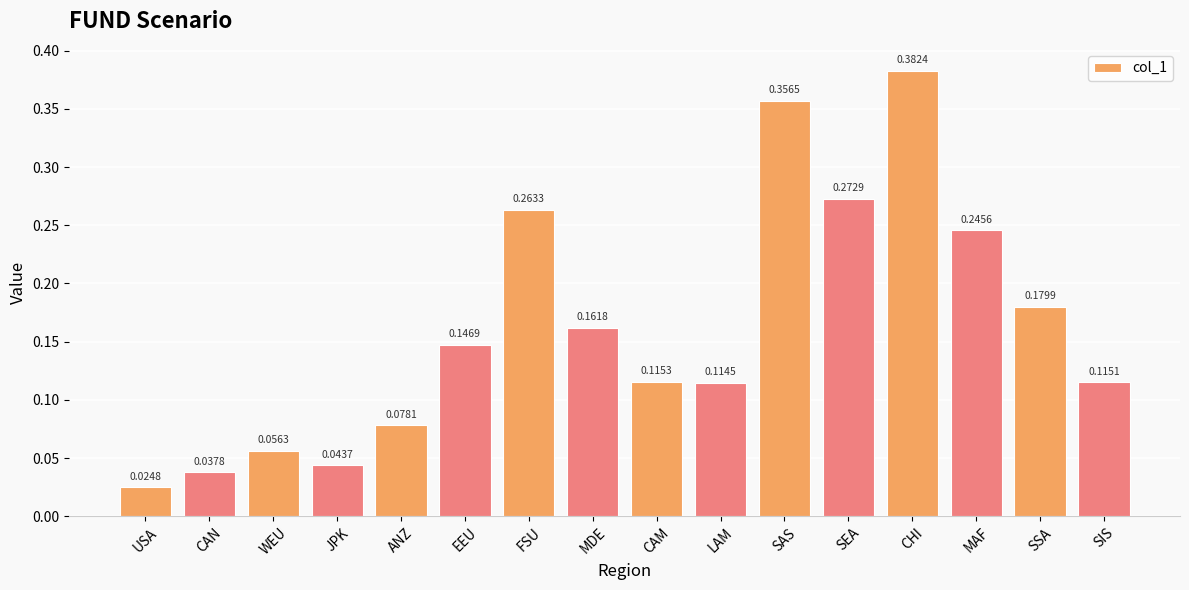

Which has a higher value, FSU or JPK?

FSU